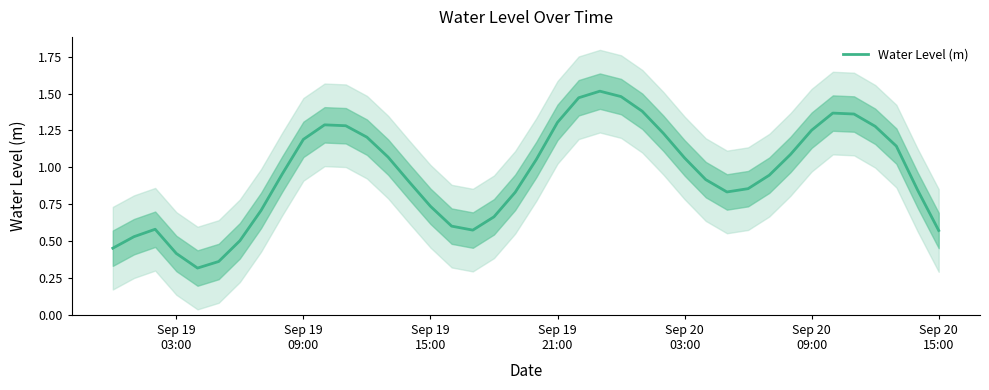

True or false: the data shows 1.2 at Sep 19 09:00.

True